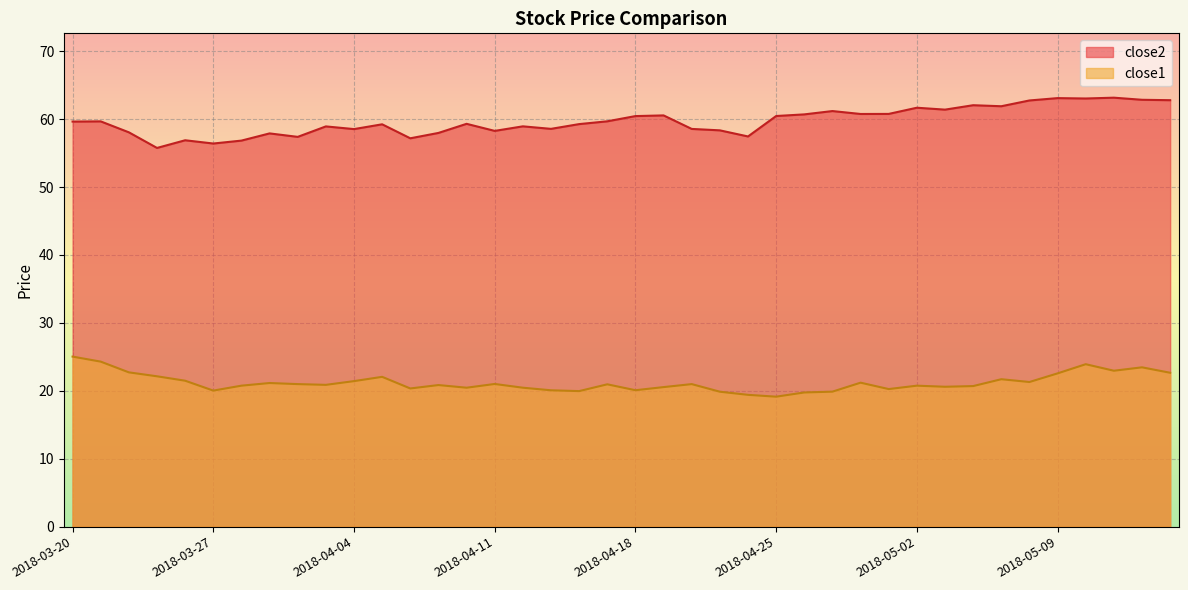

Reading right to left, transcribe all the data shown in this chart.

close2: 2018-05-15=62.8	2018-05-14=62.8	2018-05-11=63.2	2018-05-10=63.0	2018-05-09=63.1	2018-05-08=62.7	2018-05-07=61.9	2018-05-04=62.0	2018-05-03=61.4	2018-05-02=61.7	2018-05-01=60.8	2018-04-30=60.8	2018-04-27=61.2	2018-04-26=60.7	2018-04-25=60.5	2018-04-24=57.4	2018-04-23=58.3	2018-04-20=58.6	2018-04-19=60.5	2018-04-18=60.4	2018-04-17=59.7	2018-04-16=59.3	2018-04-13=58.6	2018-04-12=58.9	2018-04-11=58.3	2018-04-10=59.3	2018-04-09=58.0	2018-04-06=57.2	2018-04-05=59.2	2018-04-04=58.5	2018-04-03=58.9	2018-04-02=57.4	2018-03-29=57.9	2018-03-28=56.8	2018-03-27=56.4	2018-03-26=56.9	2018-03-23=55.8	2018-03-22=58.1	2018-03-21=59.7	2018-03-20=59.6
close1: 2018-05-15=22.7	2018-05-14=23.5	2018-05-11=23.0	2018-05-10=23.9	2018-05-09=22.6	2018-05-08=21.3	2018-05-07=21.7	2018-05-04=20.7	2018-05-03=20.6	2018-05-02=20.8	2018-05-01=20.3	2018-04-30=21.2	2018-04-27=19.9	2018-04-26=19.8	2018-04-25=19.1	2018-04-24=19.4	2018-04-23=19.9	2018-04-20=21.0	2018-04-19=20.5	2018-04-18=20.1	2018-04-17=21.0	2018-04-16=20.0	2018-04-13=20.1	2018-04-12=20.5	2018-04-11=21.0	2018-04-10=20.5	2018-04-09=20.8	2018-04-06=20.3	2018-04-05=22.1	2018-04-04=21.4	2018-04-03=20.9	2018-04-02=21.0	2018-03-29=21.1	2018-03-28=20.8	2018-03-27=20.0	2018-03-26=21.5	2018-03-23=22.1	2018-03-22=22.7	2018-03-21=24.3	2018-03-20=25.0